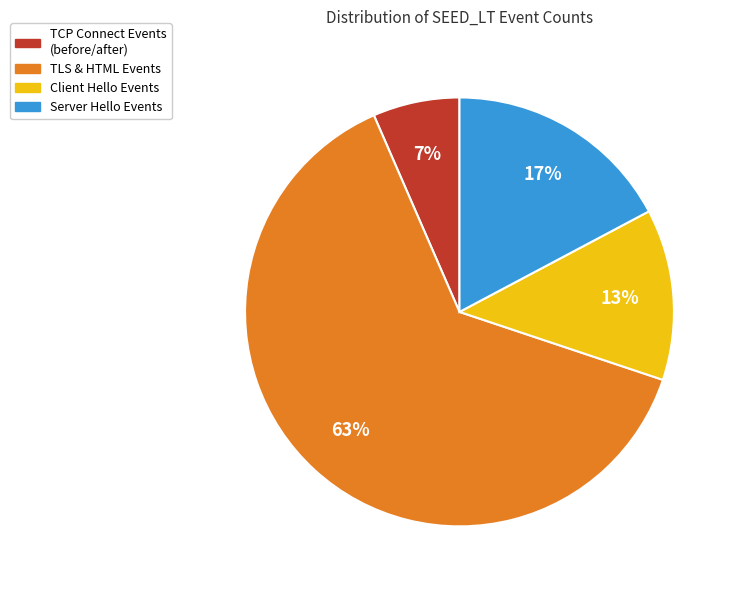

Is there any slice that represents more than half of the pie?

Yes